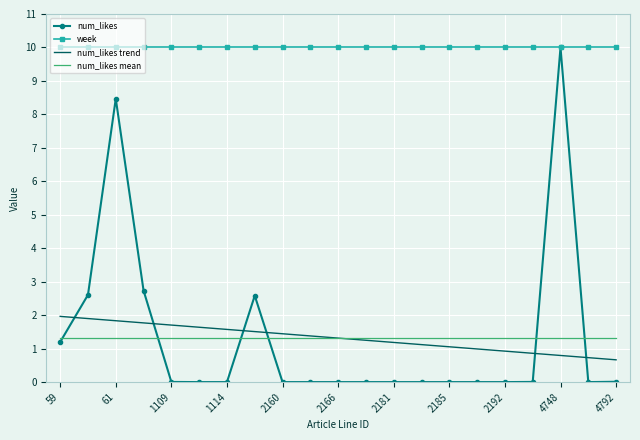

How many times do num_likes trend and num_likes mean cross each other?

1